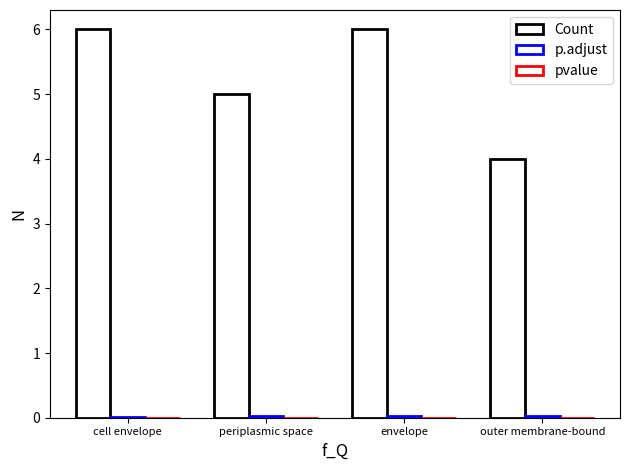

Reading left to right, what are all the values shown in this chart?

Count: 6.0	5.0	6.0	4.0
p.adjust: 0.0	0.0	0.0	0.0
pvalue: 0.0	0.0	0.0	0.0